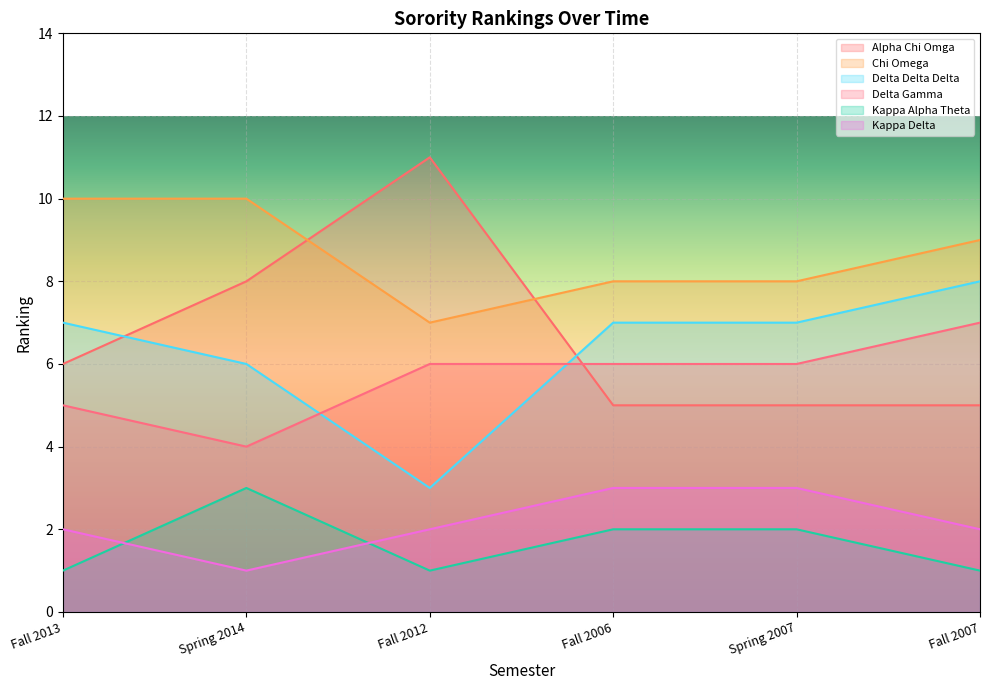

What is the difference between the highest and lowest values at Fall 2013?

9